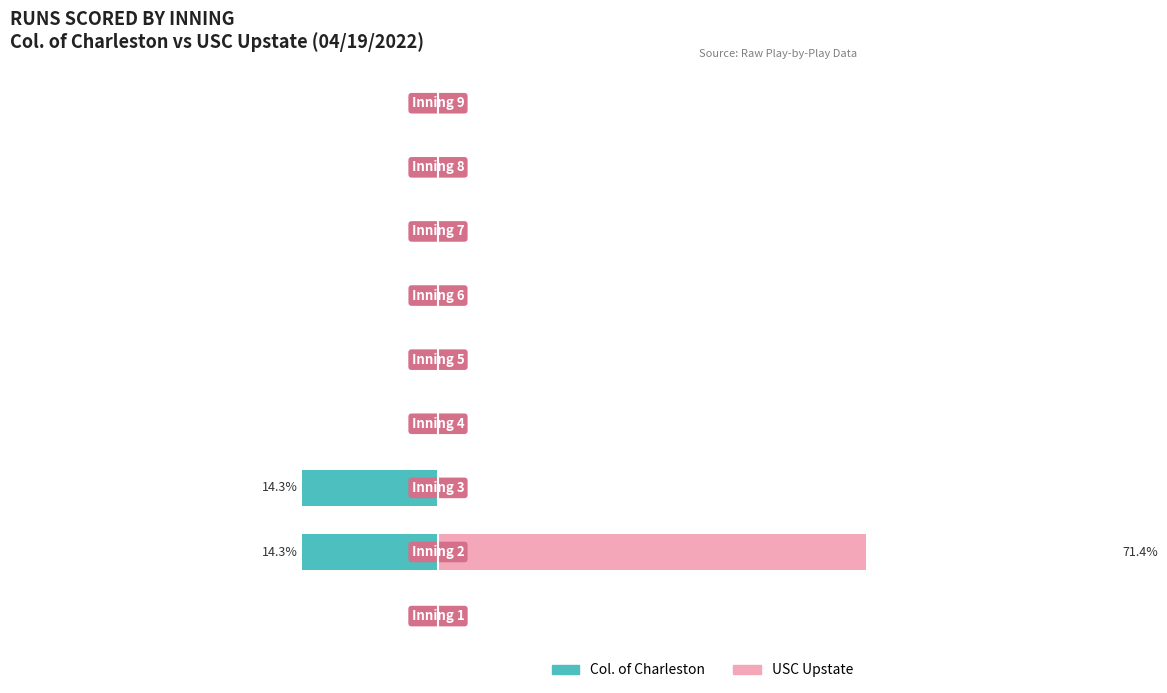

Reading left to right, transcribe all the data shown in this chart.

Col. of Charleston: 0=0.0	1=-14.3	2=-14.3	3=0.0	4=0.0	5=0.0	6=0.0	7=0.0	8=0.0
USC Upstate: 0=0.0	1=71.4	2=0.0	3=0.0	4=0.0	5=0.0	6=0.0	7=0.0	8=0.0